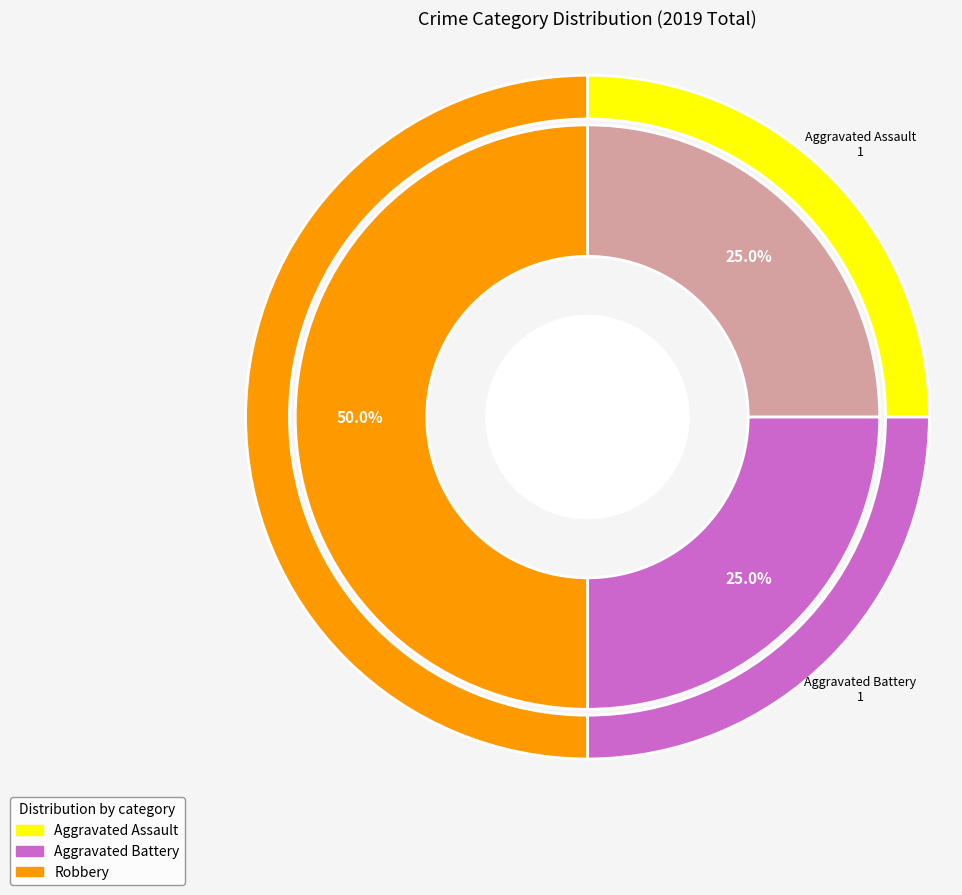

True or false: Aggravated Battery accounts for 16% of the total.

False